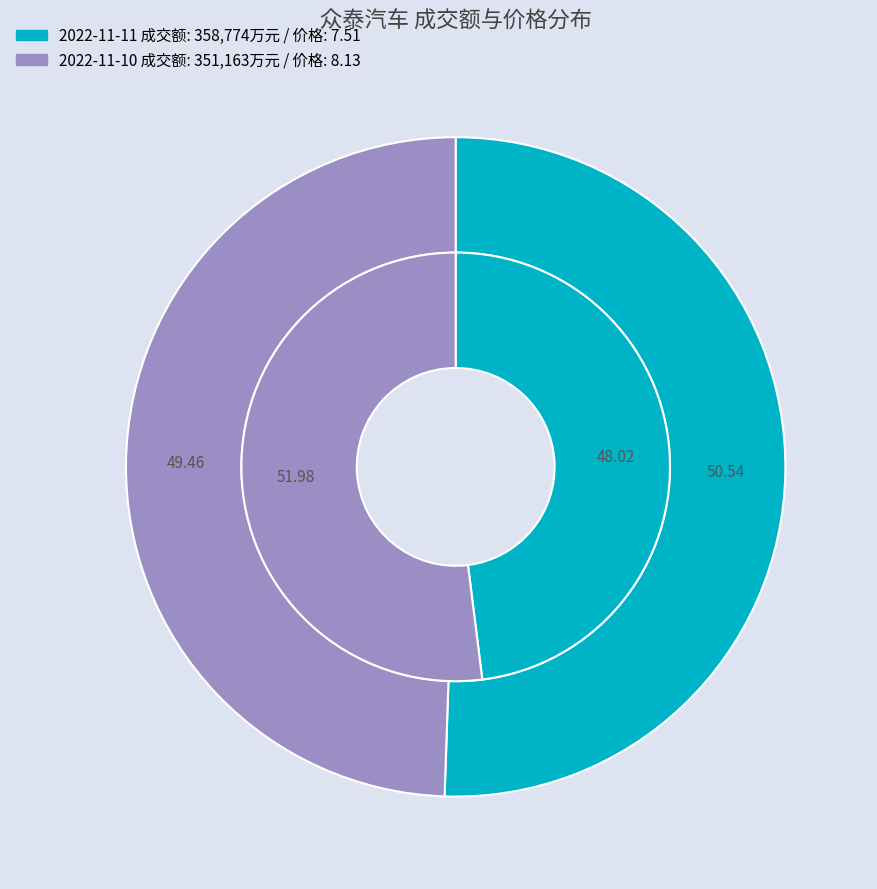

What percentage do 2022-11-10 and 2022-11-11 together represent?

100.0%